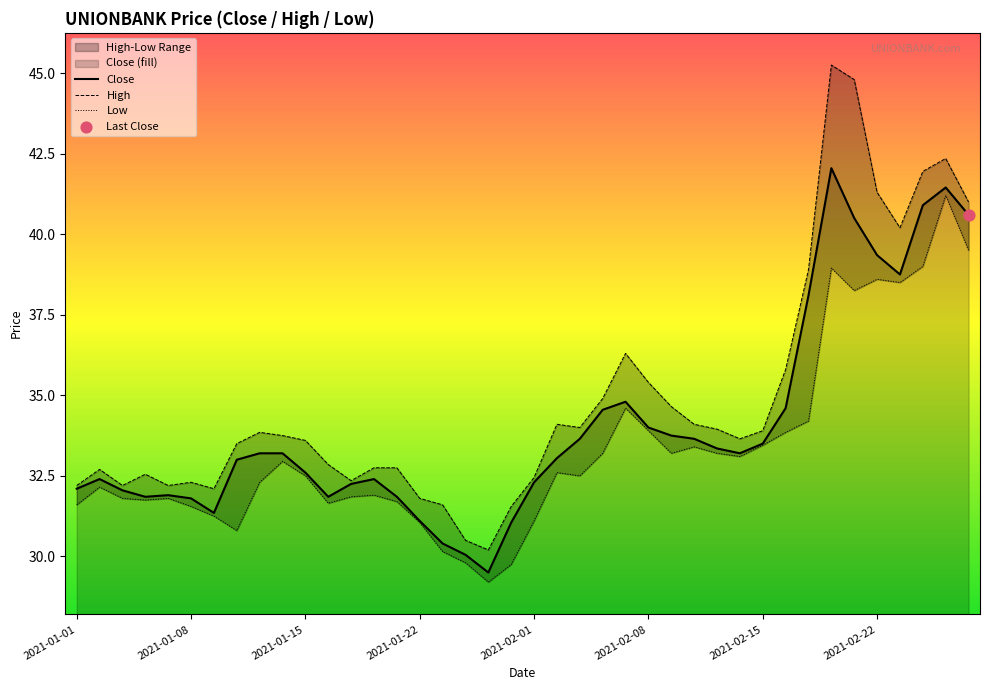

Which series contains the highest Y value?

High